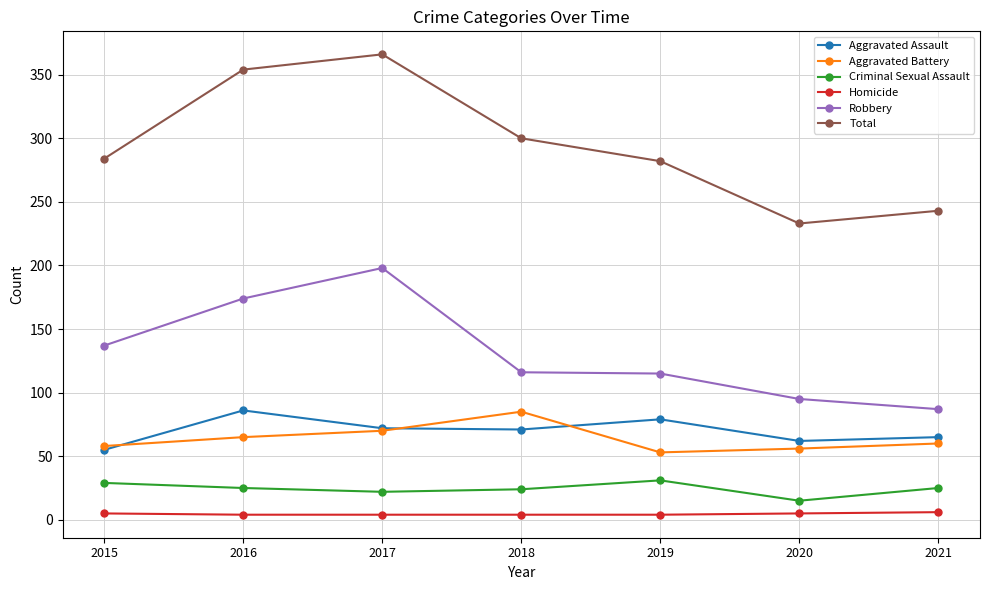

True or false: Aggravated Assault and Homicide cross at least once.

False